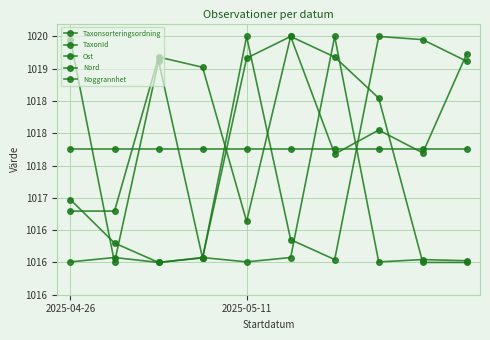

Does the chart have visible grid lines?

Yes